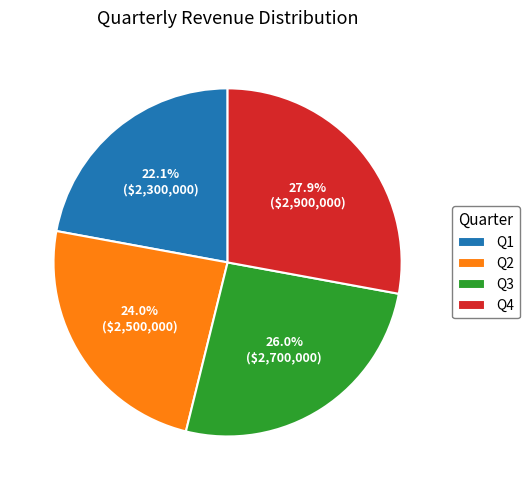

To the nearest percent, what percentage of the pie is Q3?

26%